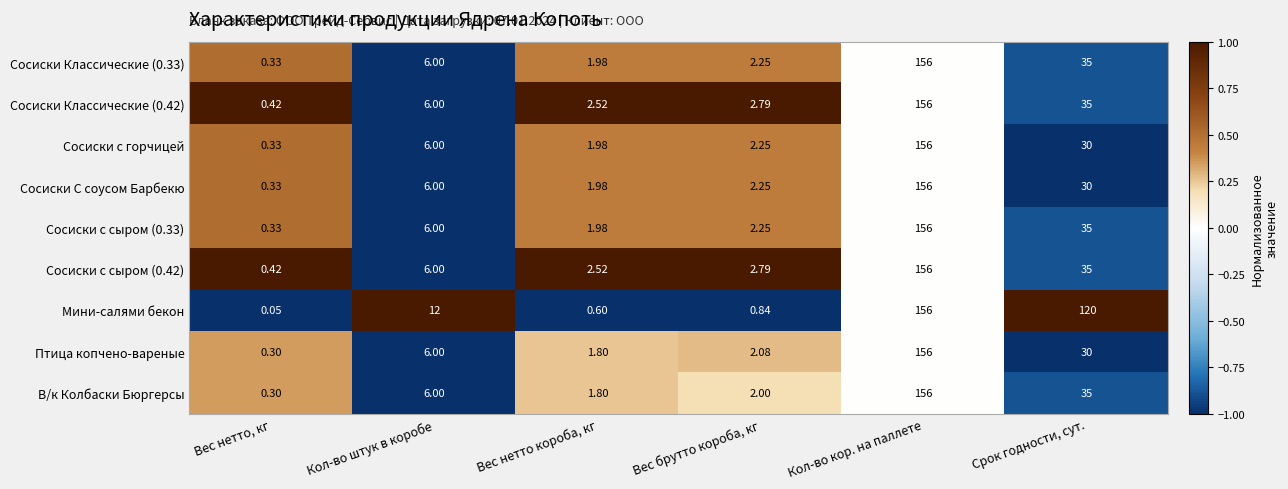

At how many categories does at least one series exceed 0?

6